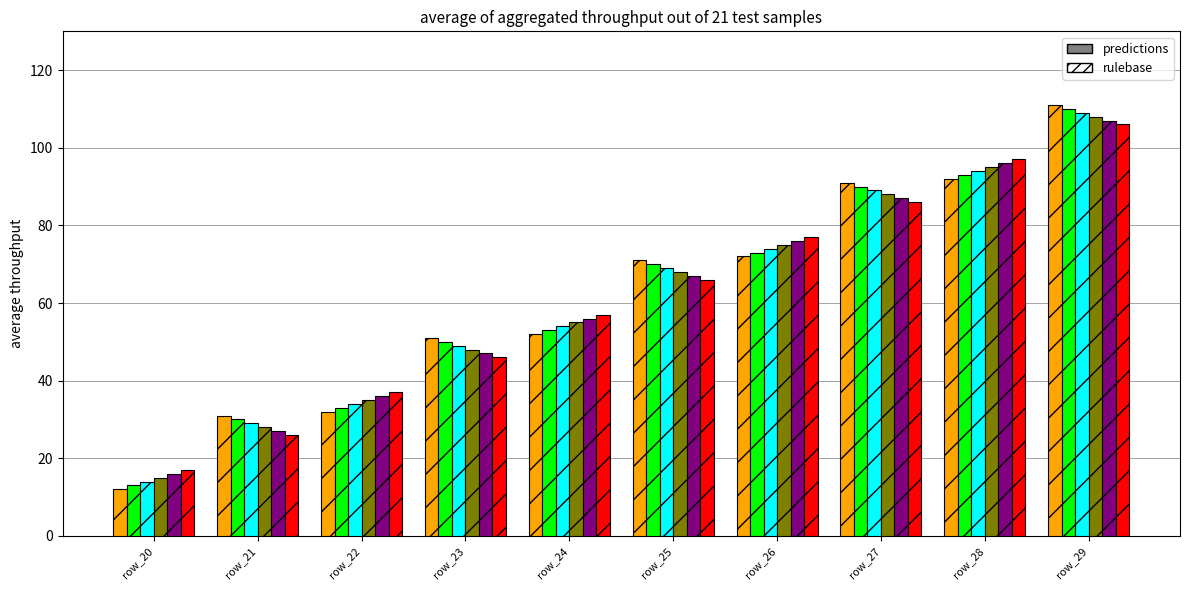

How many groups of bars are there?

10